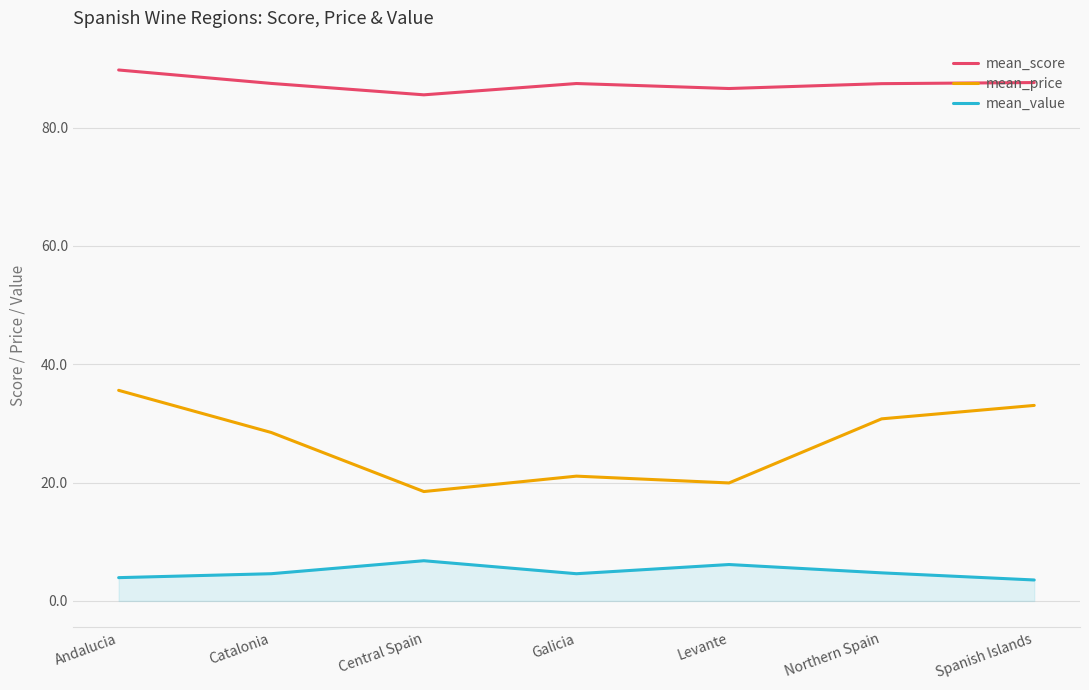

Does the chart display data point markers on the line(s)?

No